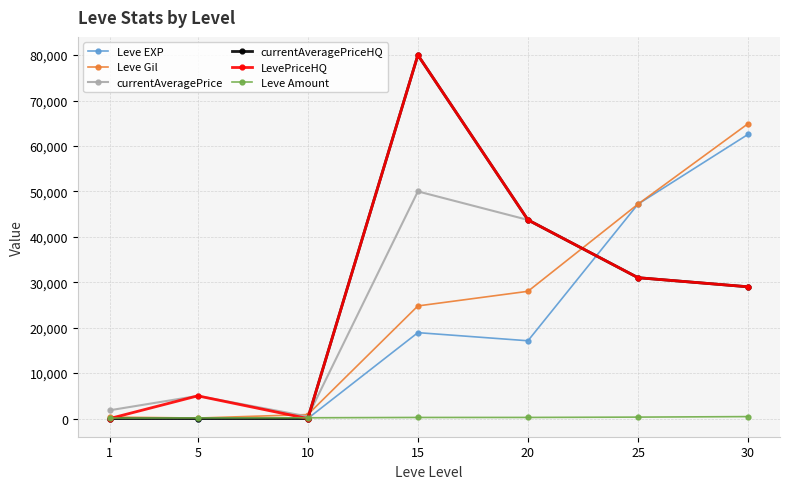

What is the maximum value for currentAveragePriceHQ?

80010